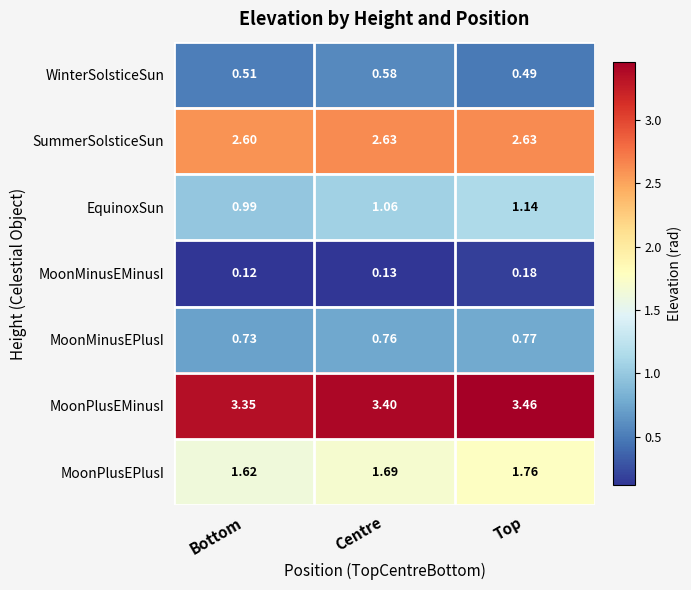

How many data points does each series have?

3